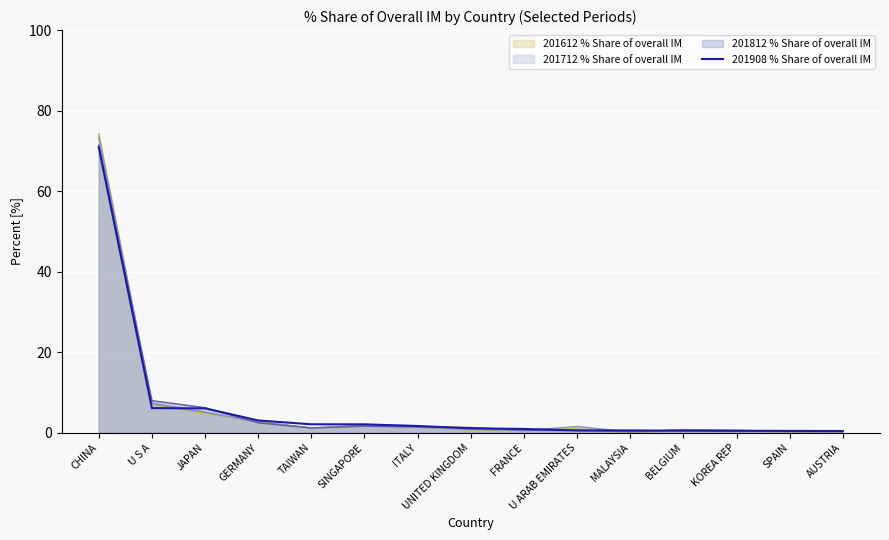

Reading right to left, transcribe all the data shown in this chart.

AUSTRIA=0.4	SPAIN=0.4	KOREA REP=0.5	BELGIUM=0.5	MALAYSIA=0.6	U ARAB EMIRATES=0.6	FRANCE=0.9	UNITED KINGDOM=1.1	ITALY=1.7	SINGAPORE=2.1	TAIWAN=2.1	GERMANY=3.0	JAPAN=6.0	U S A=6.1	CHINA=70.9